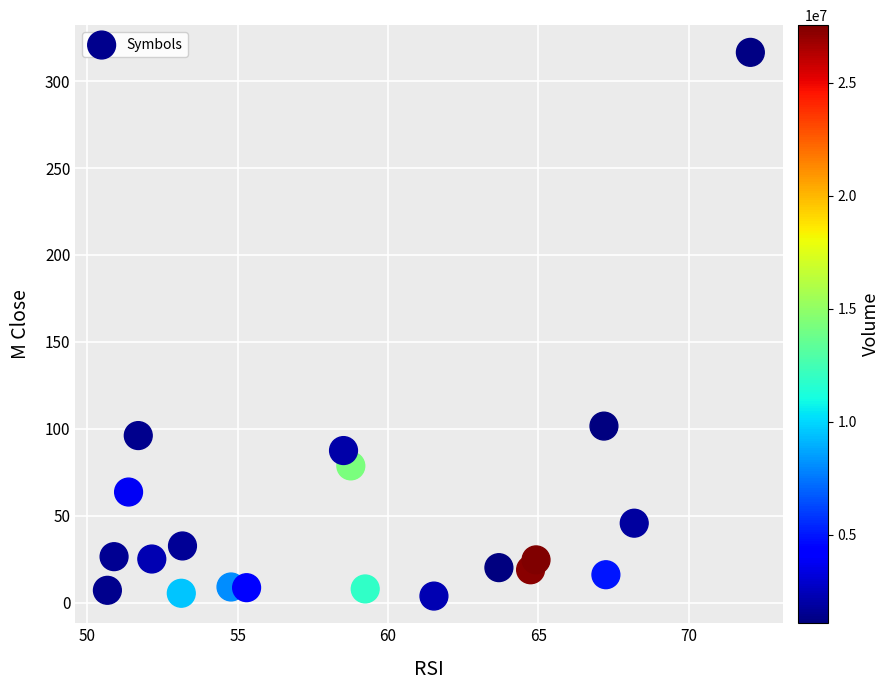

What Y value in the scatter plot is closest to 160?

101.5